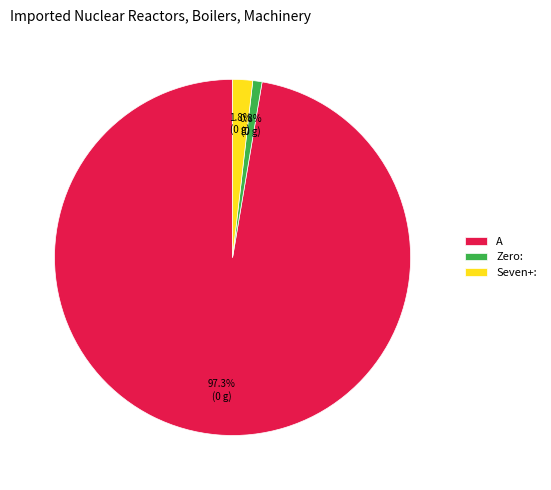

Which slice is the largest?

A